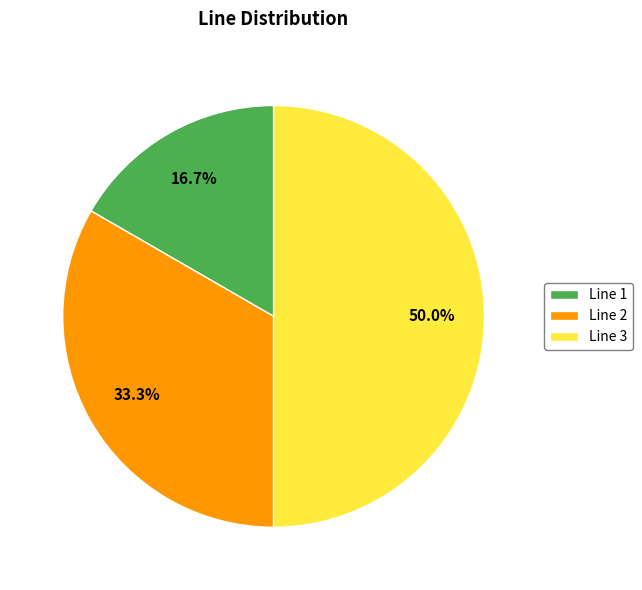

Count the number of slices in the pie.

3